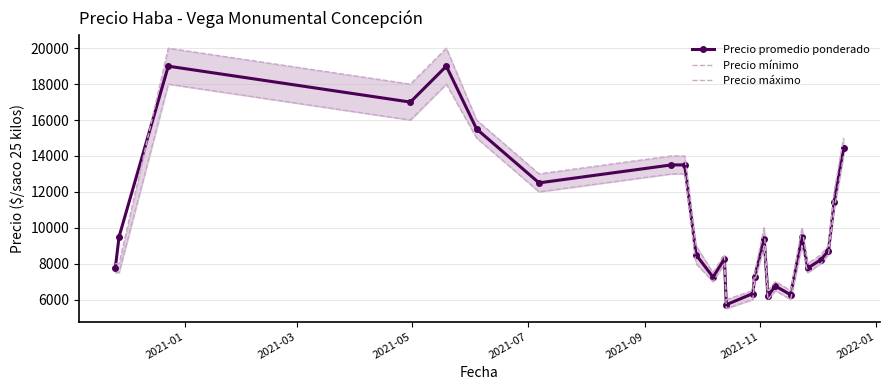

What is the highest value of the Precio promedio ponderado series?

19000